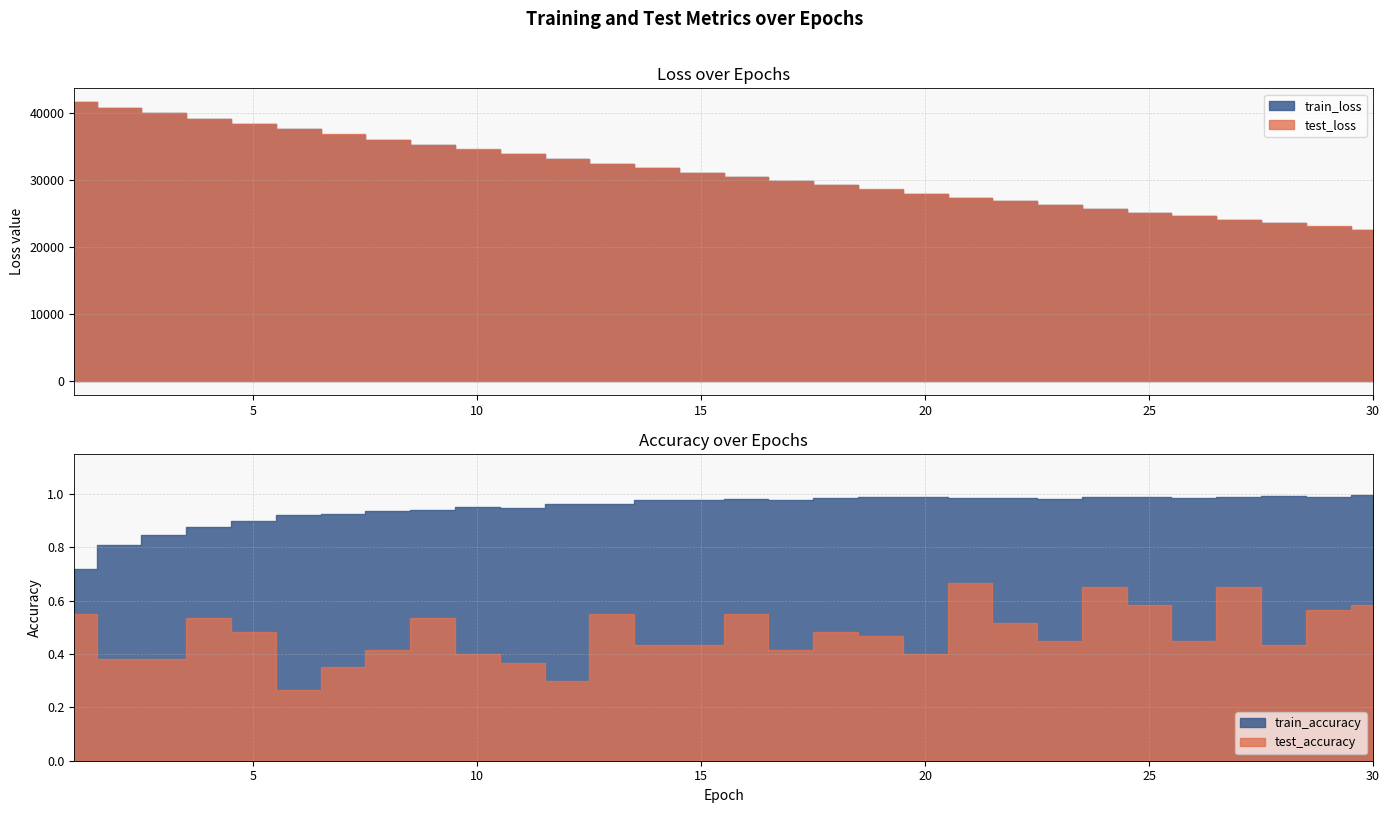

Which series has the widest spread of values?

test_loss